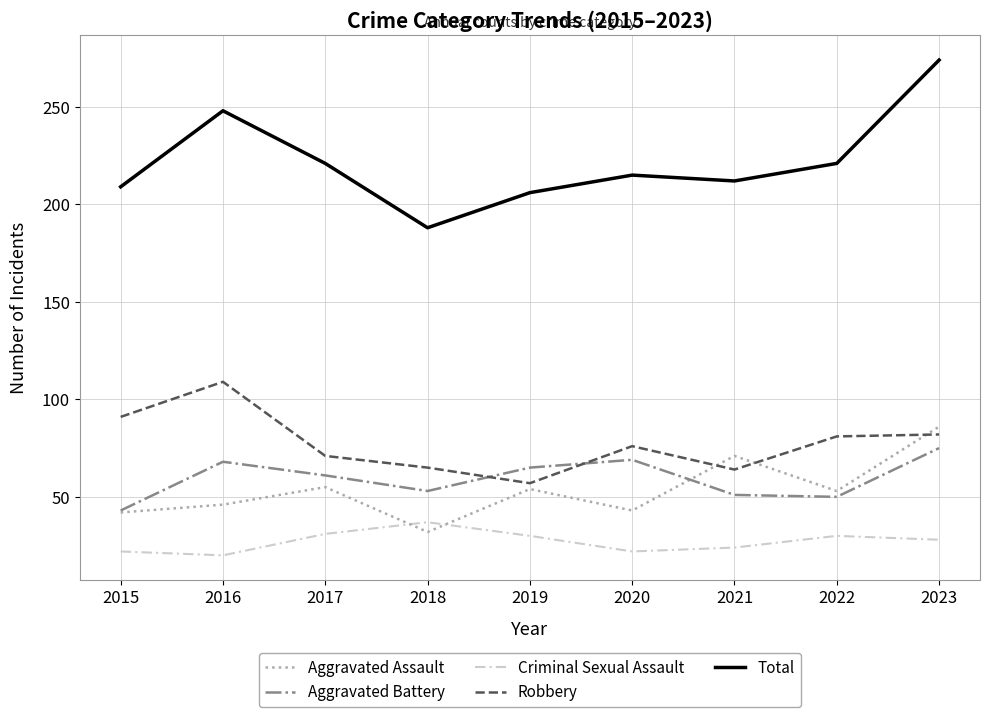

Which category has the lowest value in the Aggravated Battery series?

2015